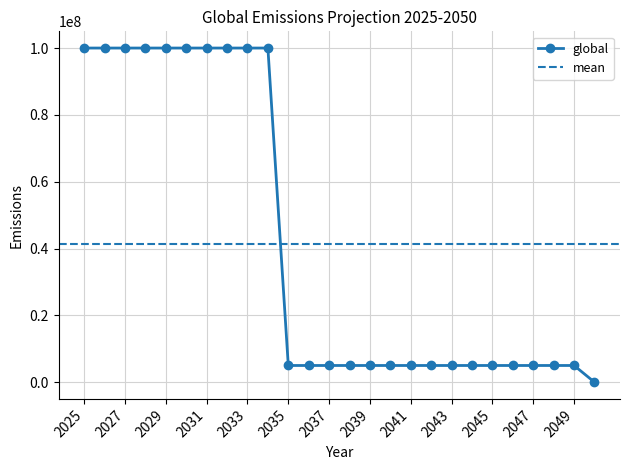

At which category does the chart reach its minimum across all series?

2050